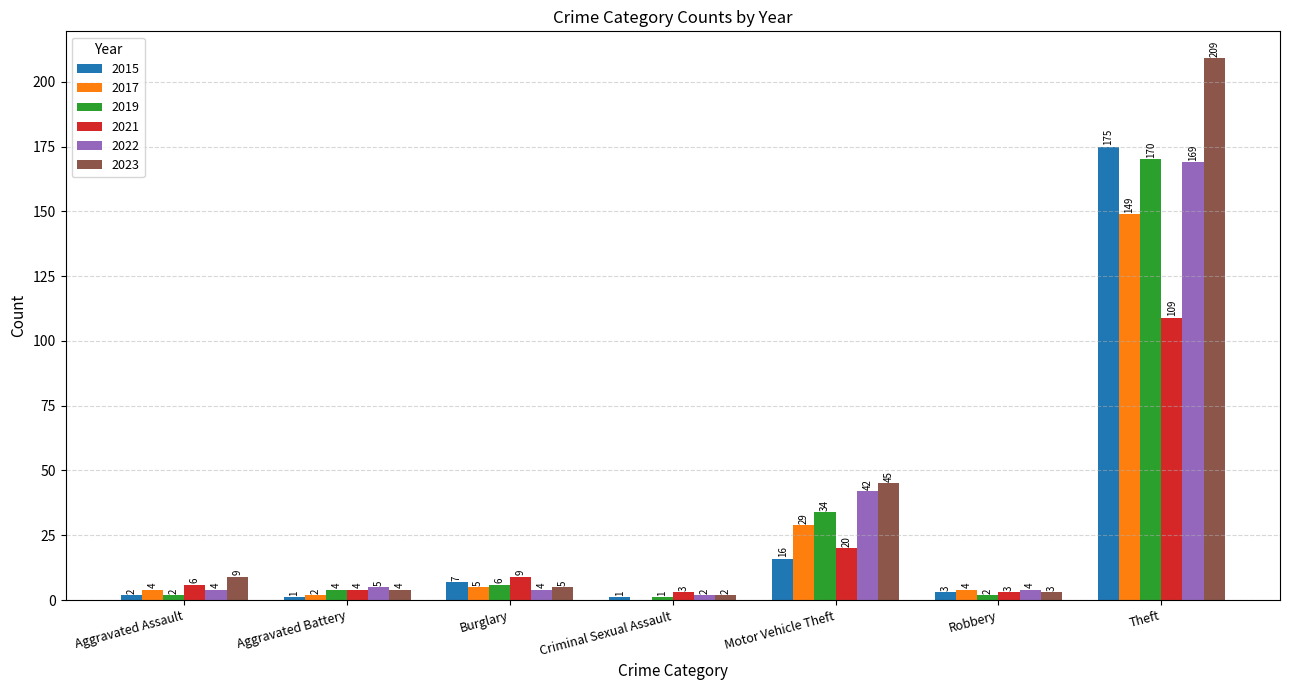

Which series changed the most between Burglary and Theft?

2023